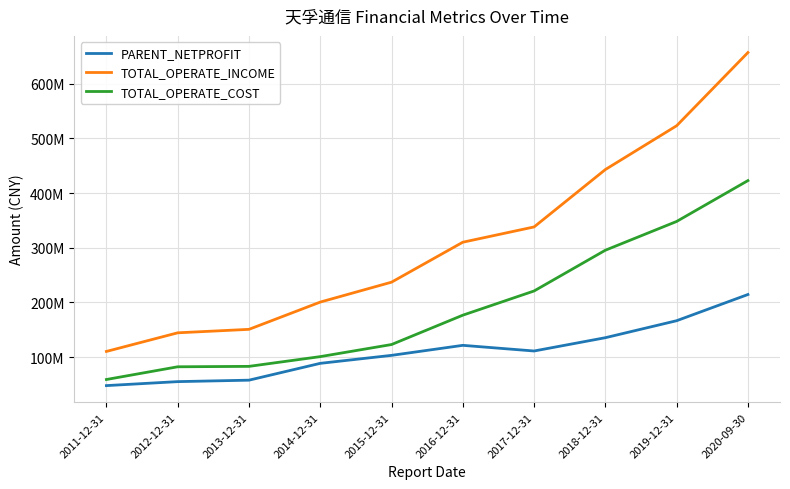

Does the chart have visible grid lines?

Yes